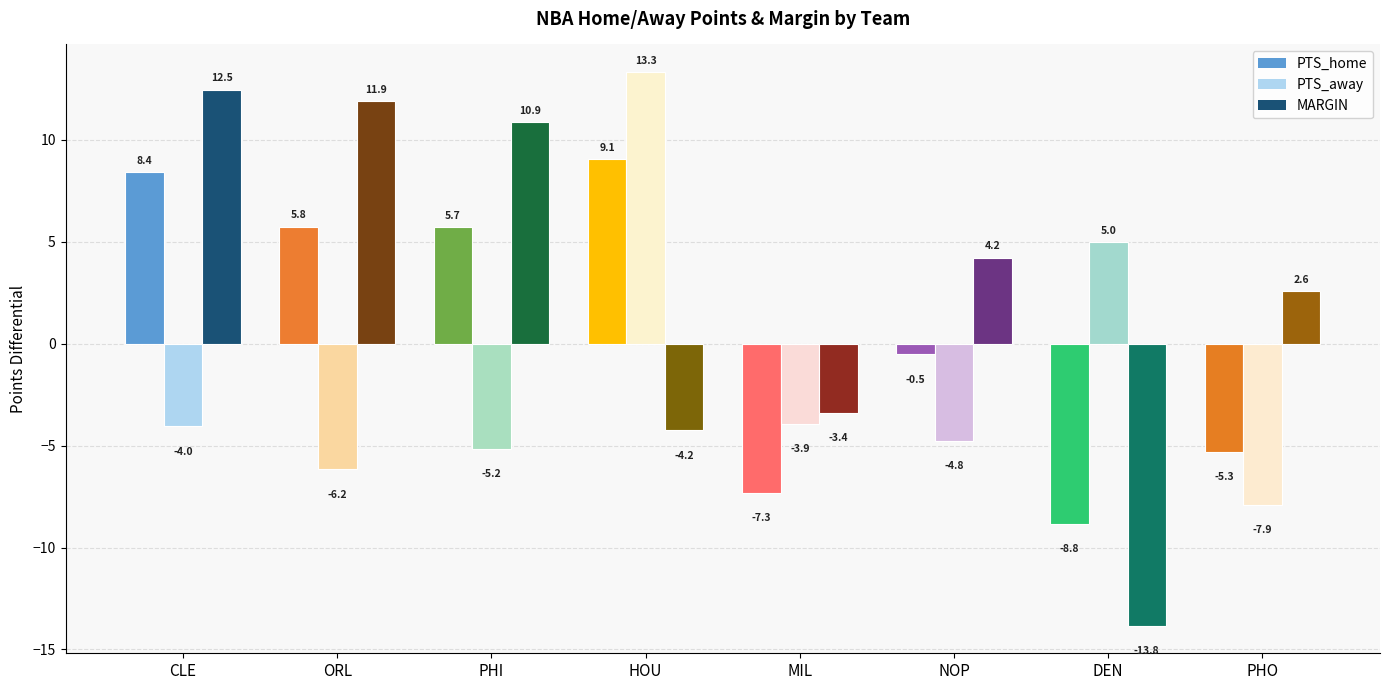

What are all the series names shown in the legend?

PTS_home, PTS_away, MARGIN